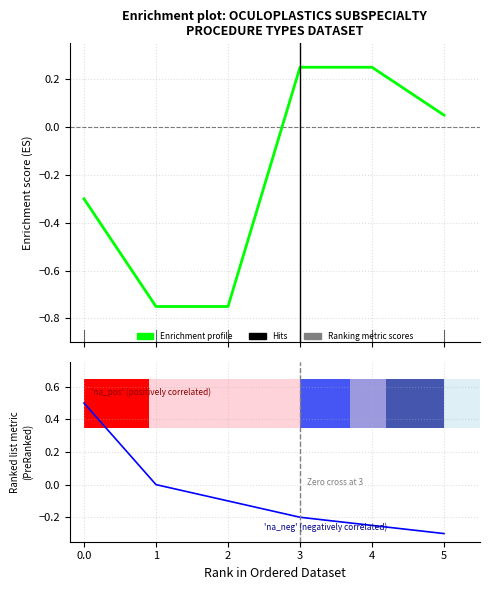

What is the total value across all series at 2?

-0.8